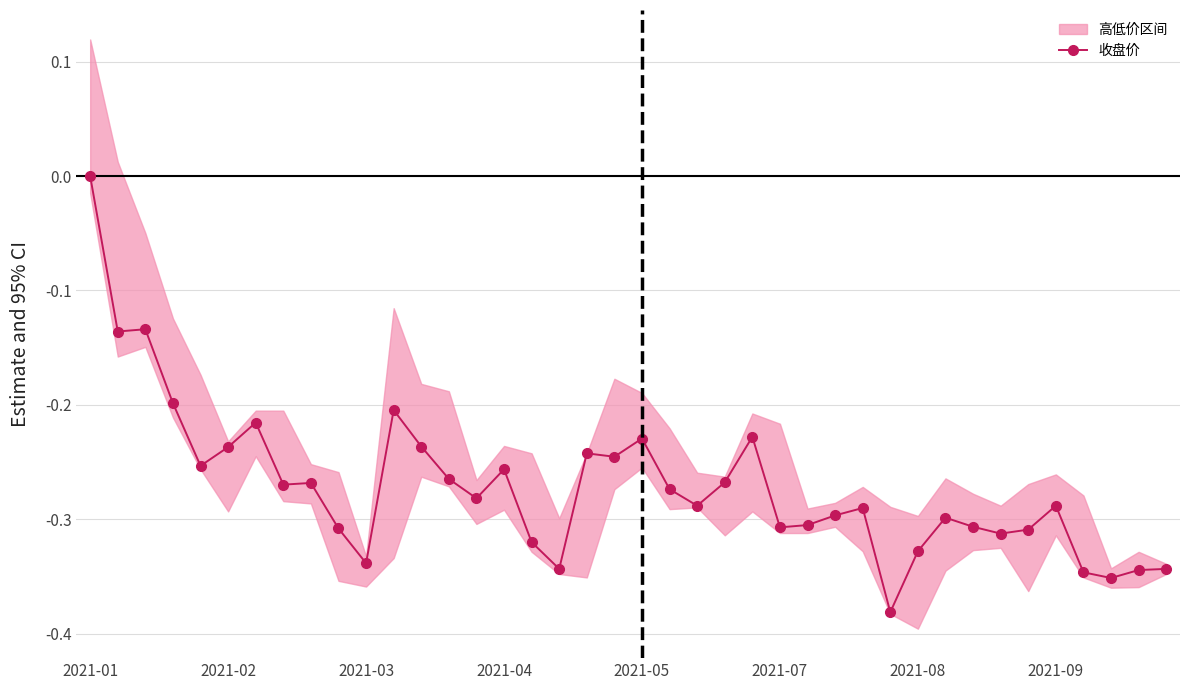

True or false: 收盘价 has more than 1 points higher than both neighbors.

True